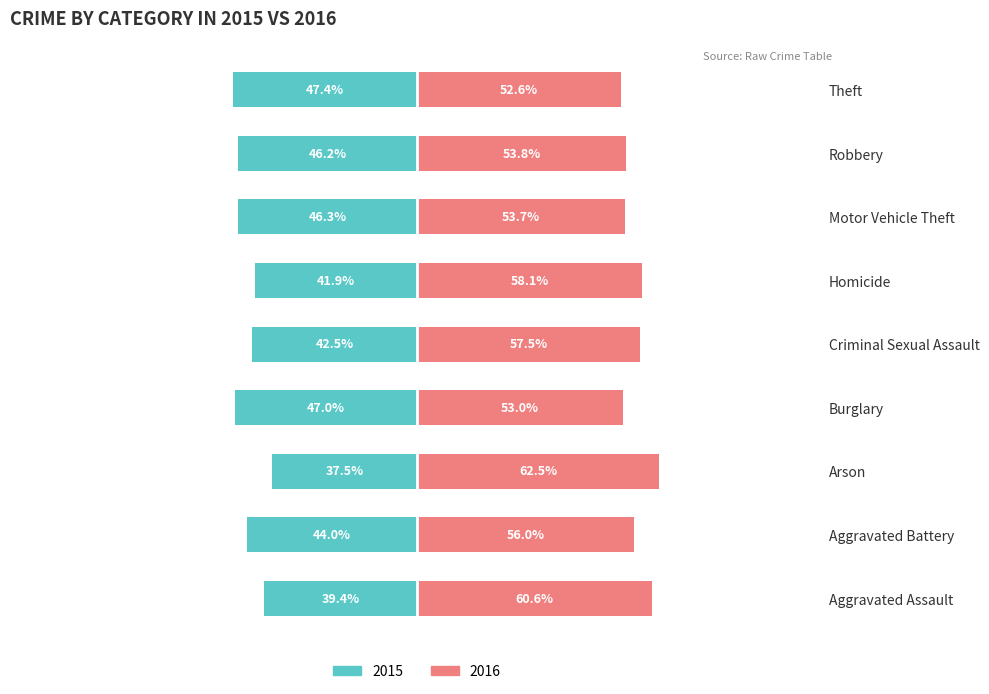

What is the sum of all 2015 (Married proxy) values?

-392.2